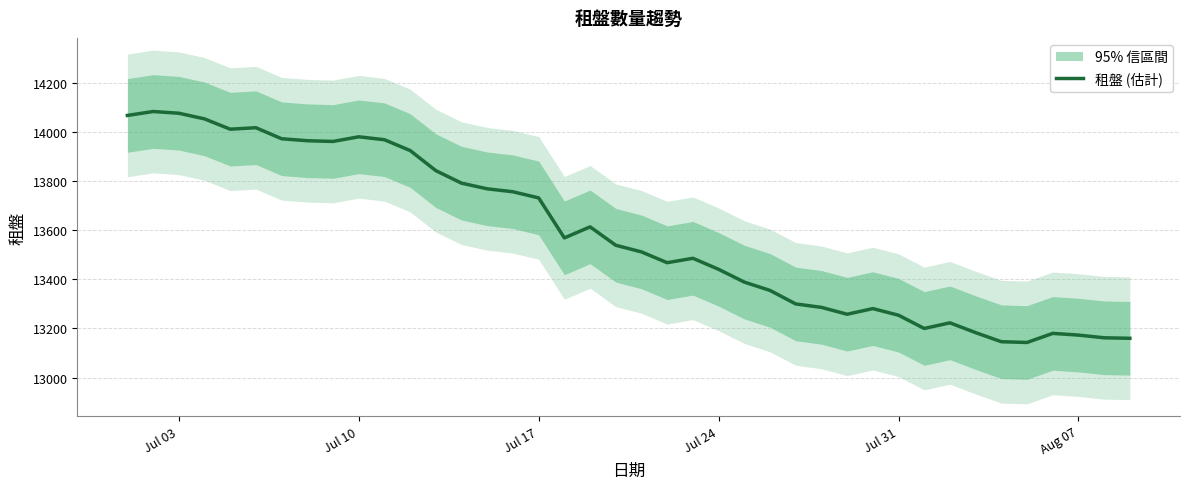

What is the difference between the maximum and minimum values?

941